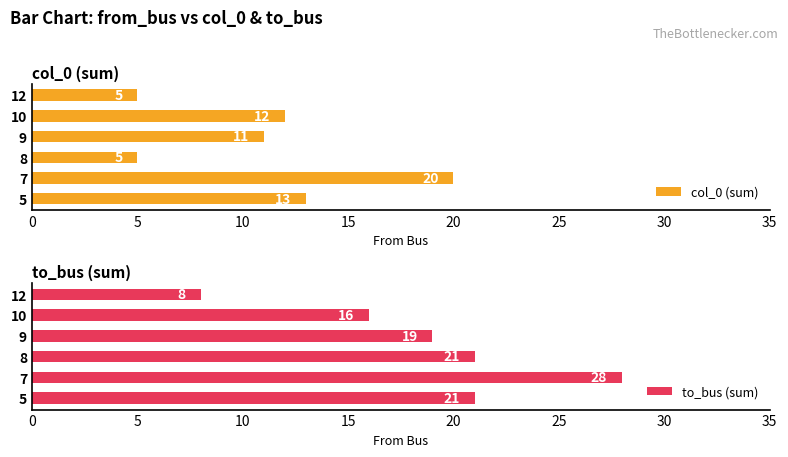

What is the value of the to_bus (sum) bar at the 6th from the left?

8